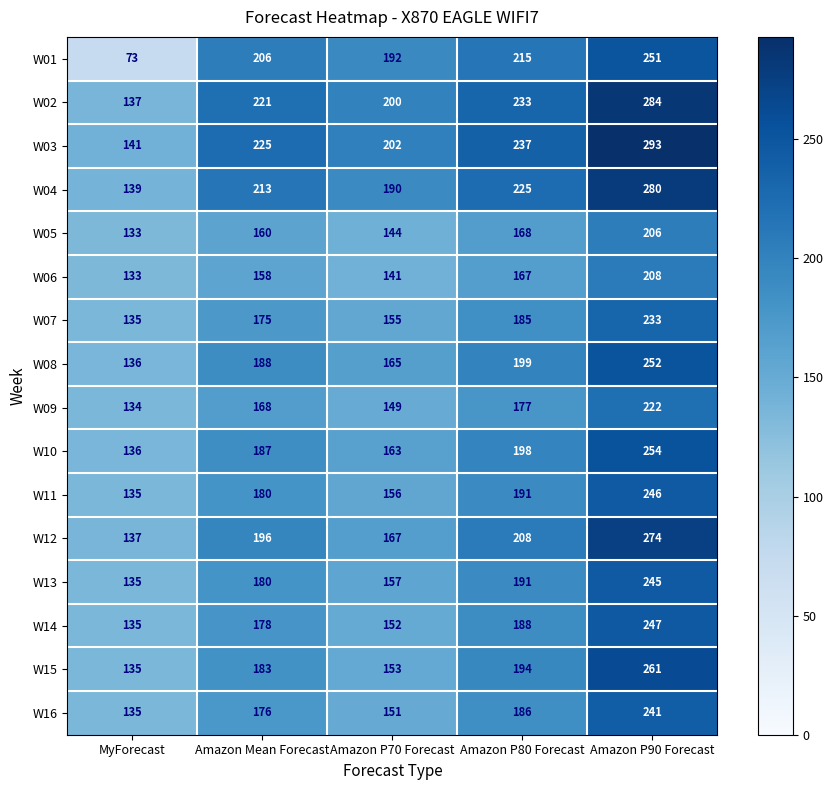

The W16 series shows 151 at Amazon P70 Forecast. True or false?

True